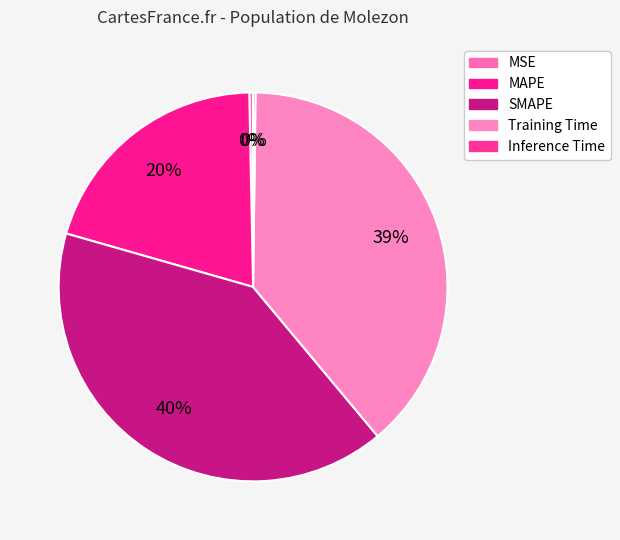

How many slices are in this pie chart?

5